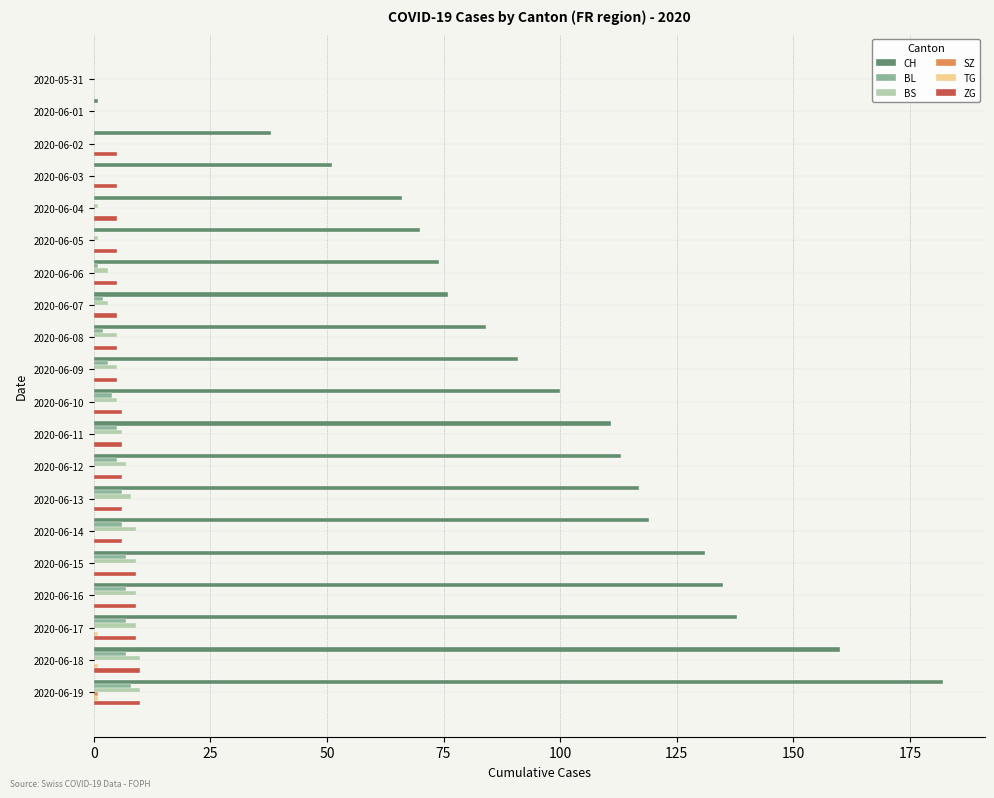

What is the maximum value shown in the chart?

182